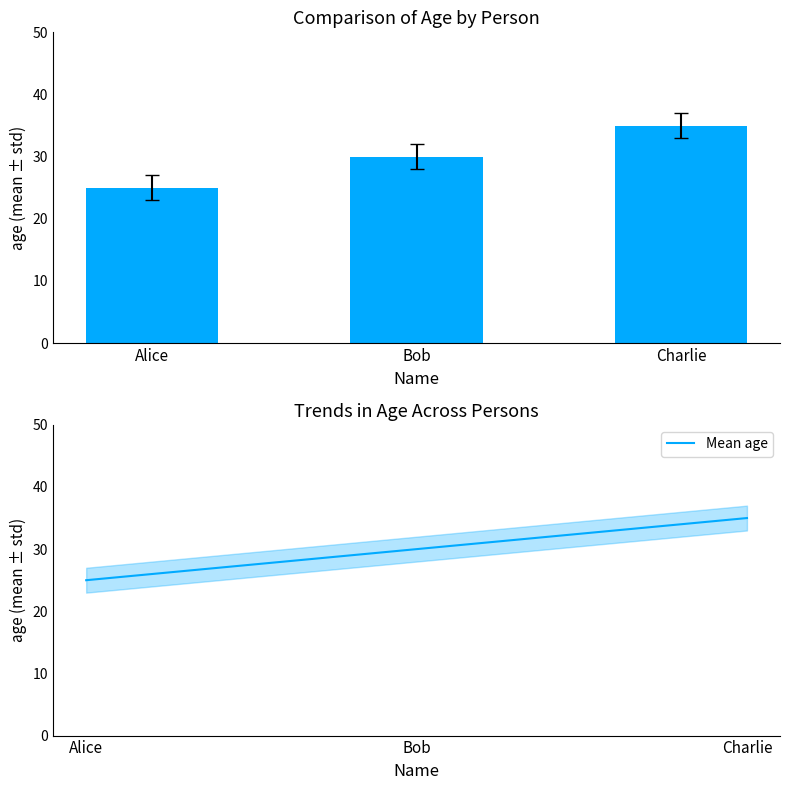

Are the bars grouped side by side (vs. stacked)?

No